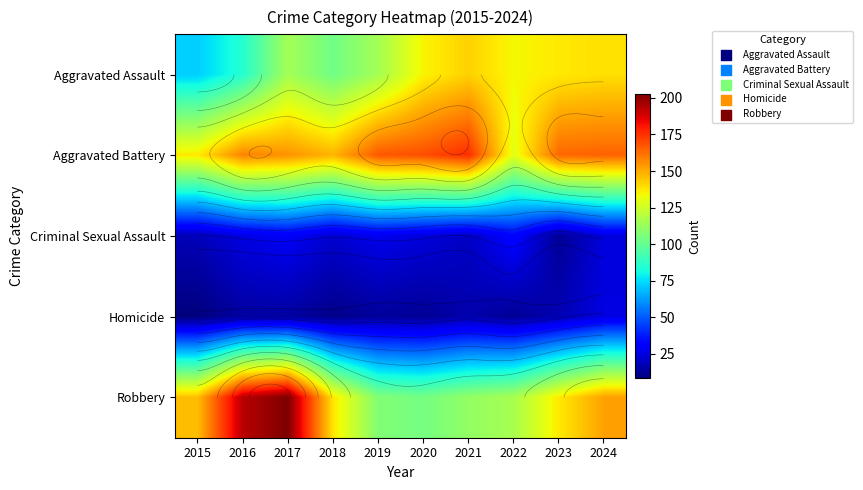

Which series has the largest total across all categories?

Aggravated Battery